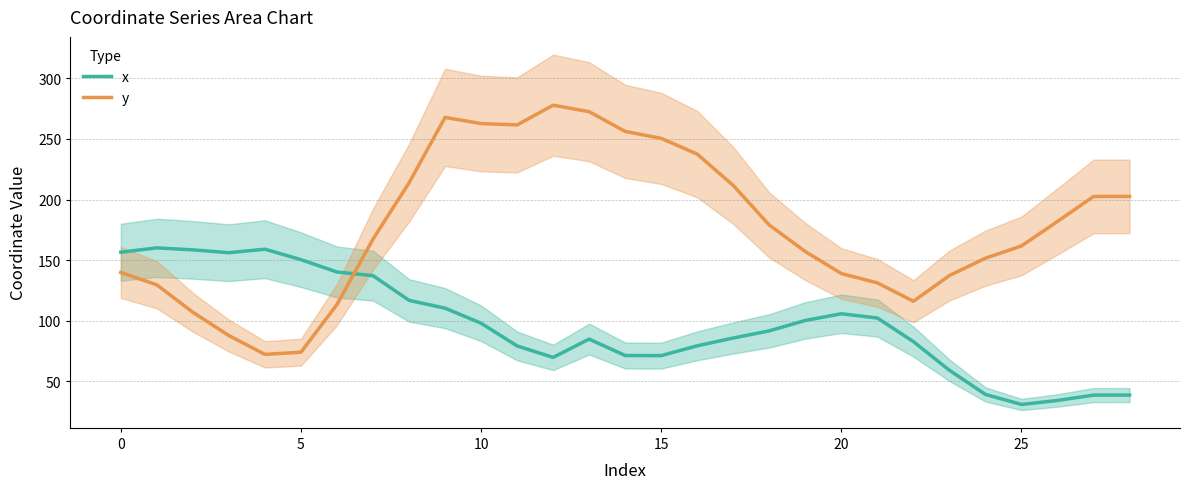

At how many categories does at least one series exceed 191?

12